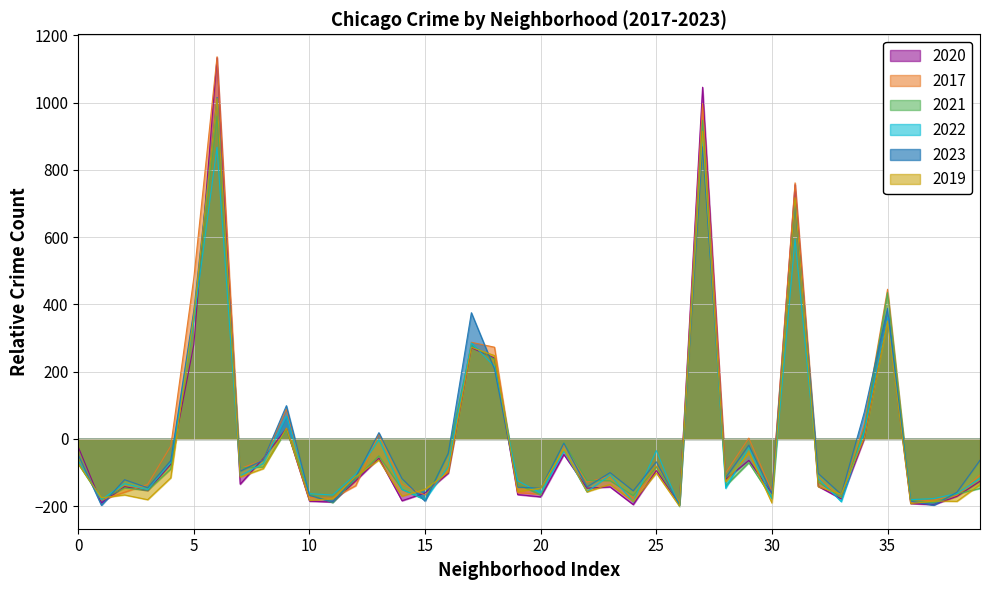

After their last crossing, which series has the higher values: 2022 or 2017?

2017